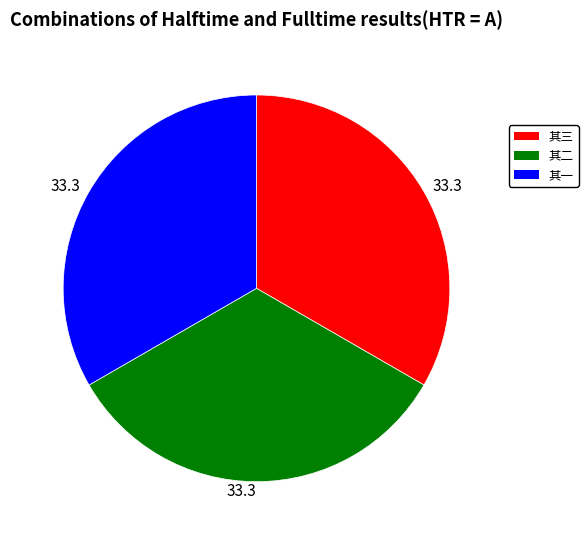

Is there a majority slice in this chart?

No